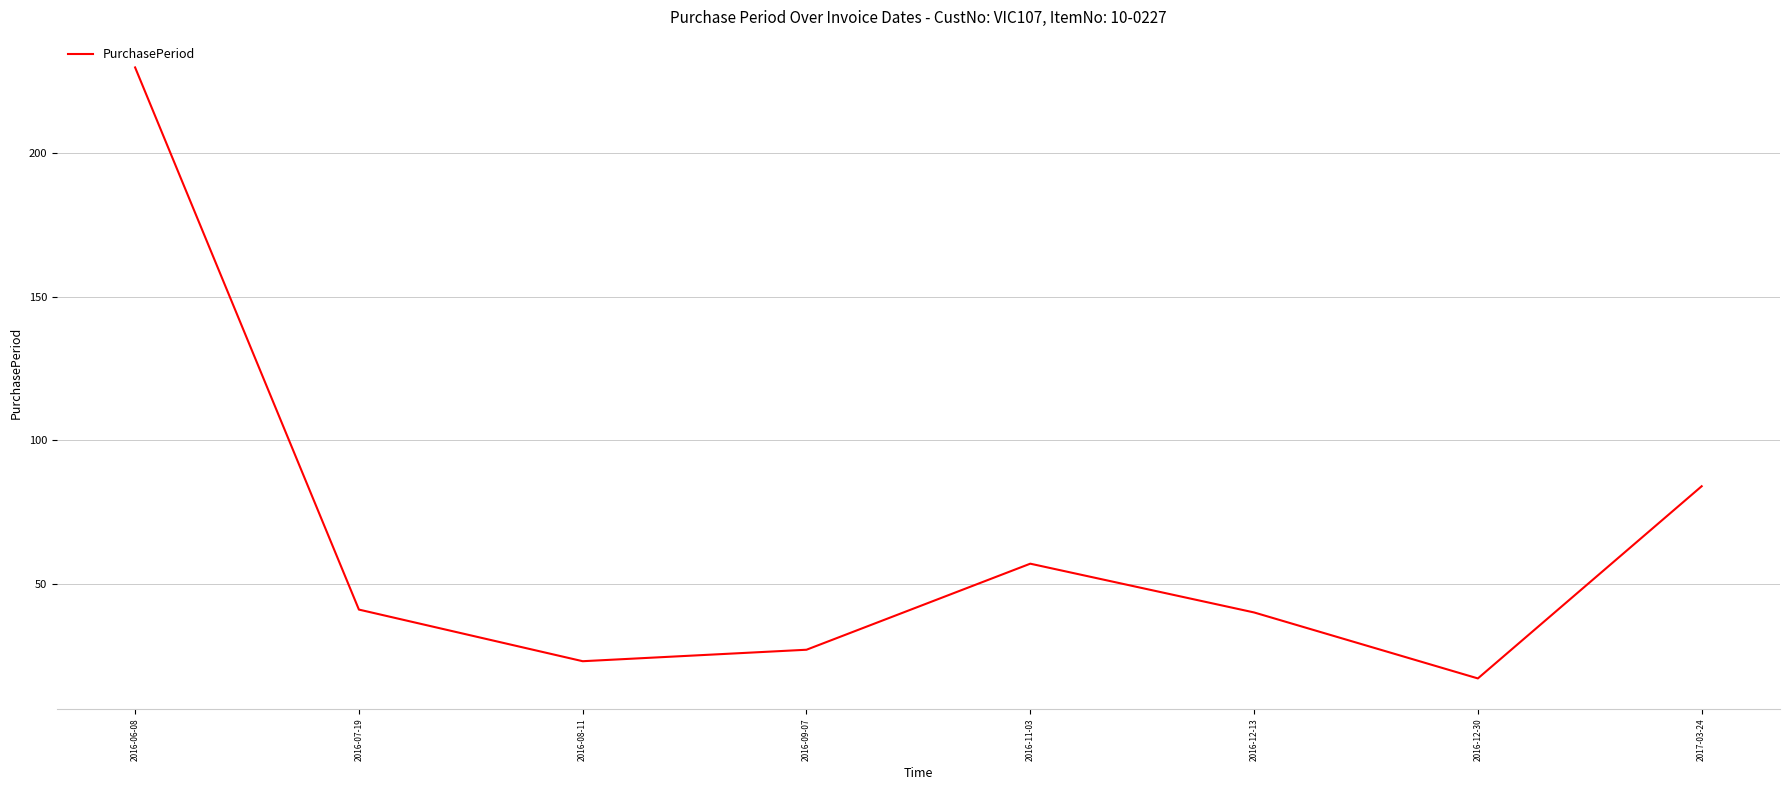

What is the difference between the maximum and second lowest values?

207